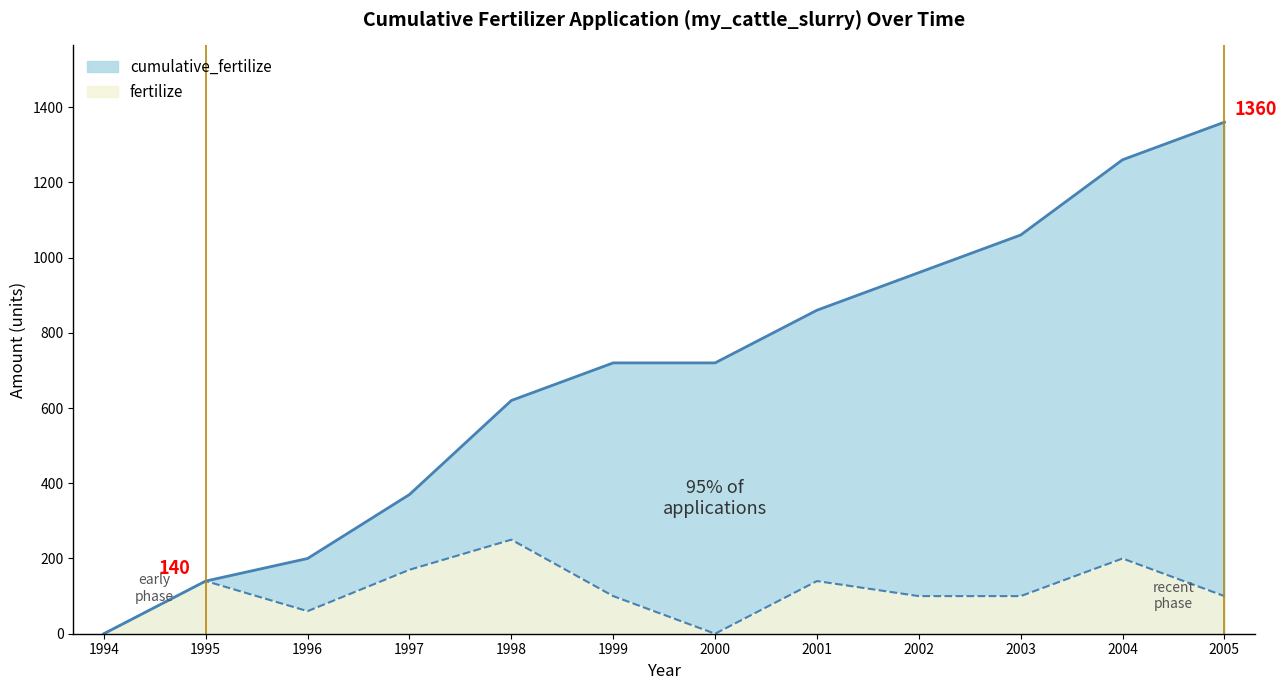

Which series changed the most between 1996 and 2004?

cumulative_fertilize